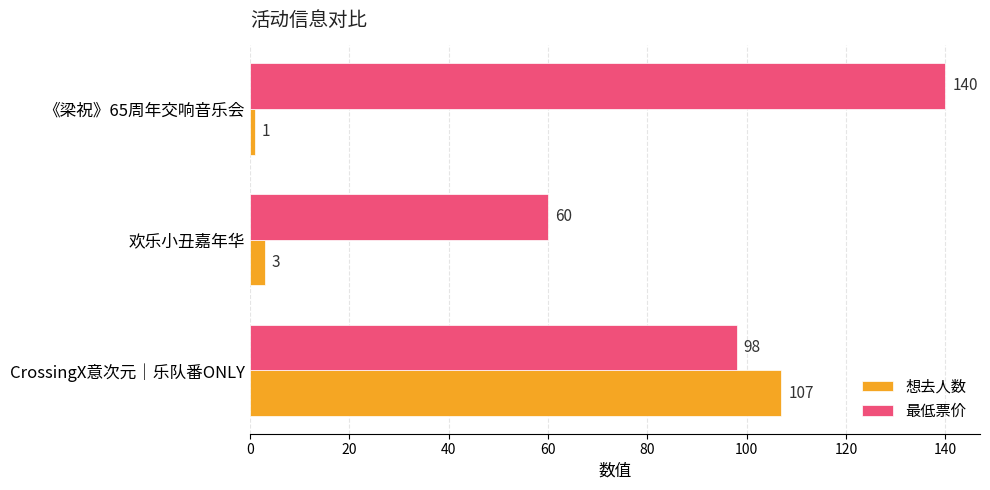

True or false: 想去人数 has a value of 1 at 《梁祝》65周年交响音乐会.

True